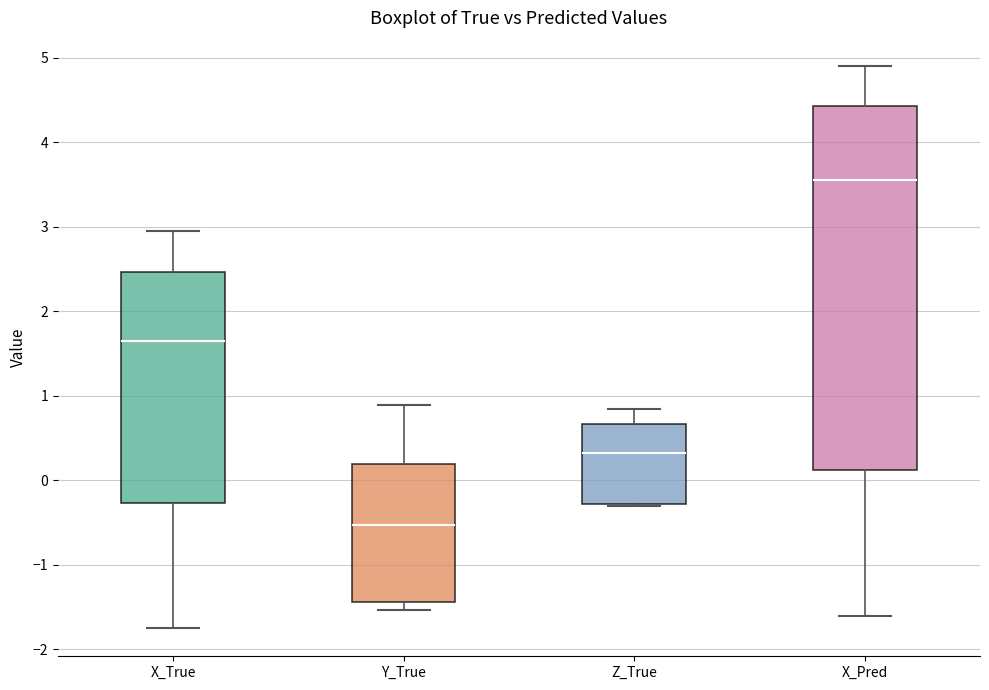

Which box is the tallest, from its lower edge to its upper edge?

X_Pred